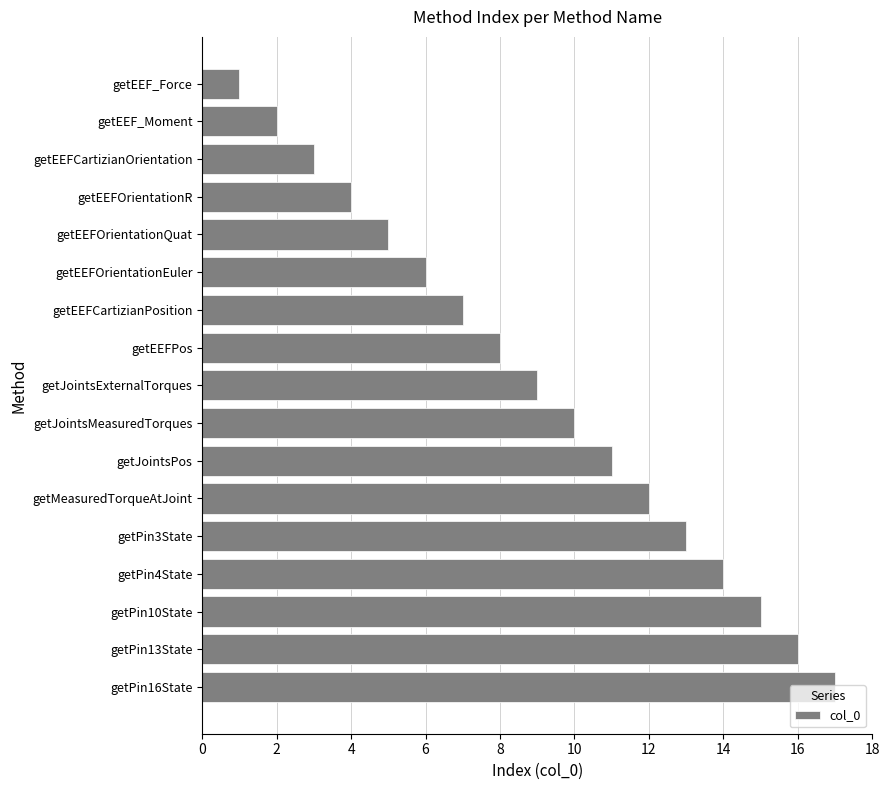

Between getPin4State and getEEFOrientationR, which is larger?

getPin4State